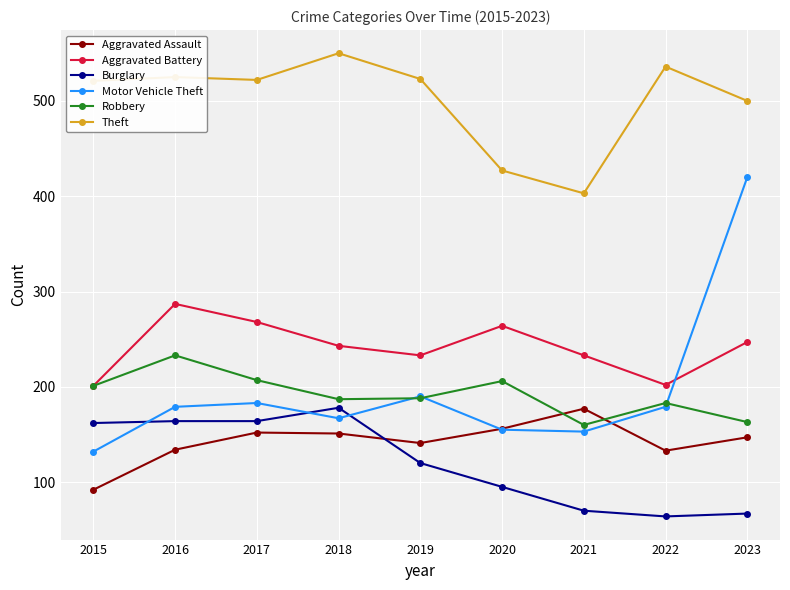

The value of Aggravated Assault at 2017 is 152. True or false?

True